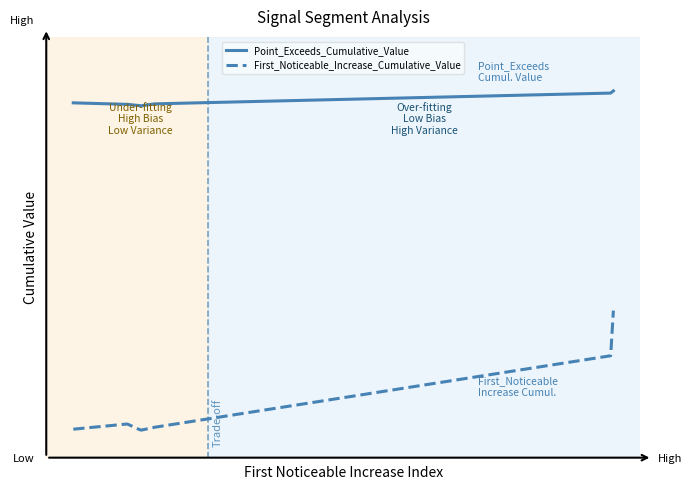

True or false: First_Noticeable_Increase_Cumulative_Value and Point_Exceeds_Cumulative_Value cross at least once.

False